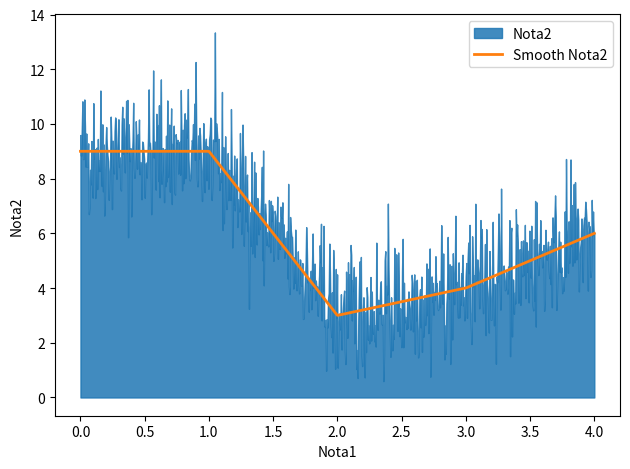

What is the highest value of the Smooth Nota2 series?

9.0